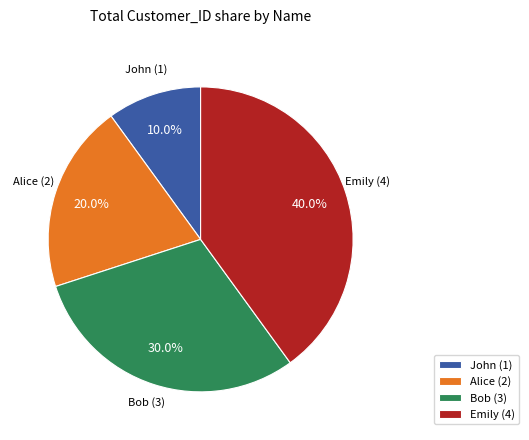

To the nearest percent, what is the difference between the Emily and Bob slice percentages?

10%